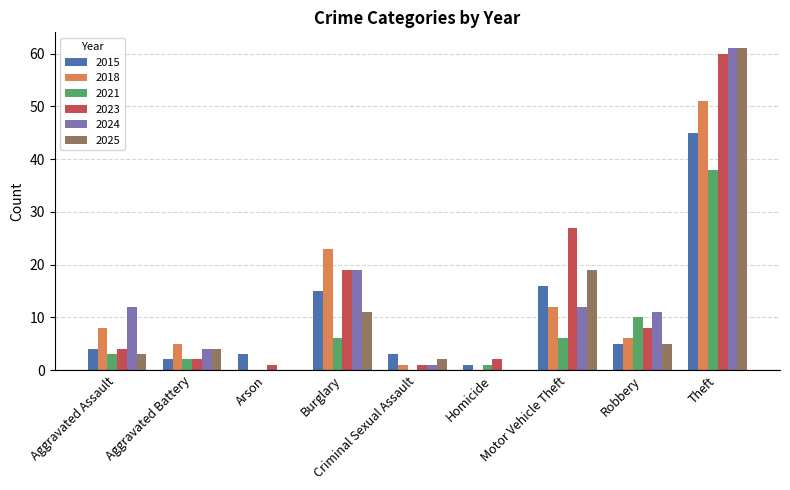

What is the difference between the 2025 values at Motor Vehicle Theft and Robbery?

14